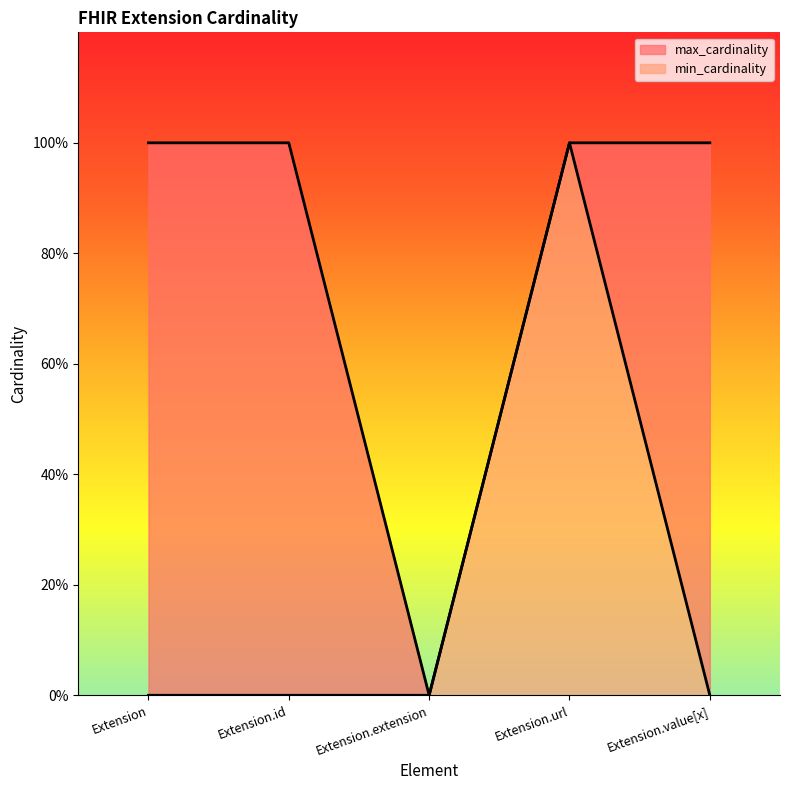

What is the label of the 4th point from the left?

Extension.url